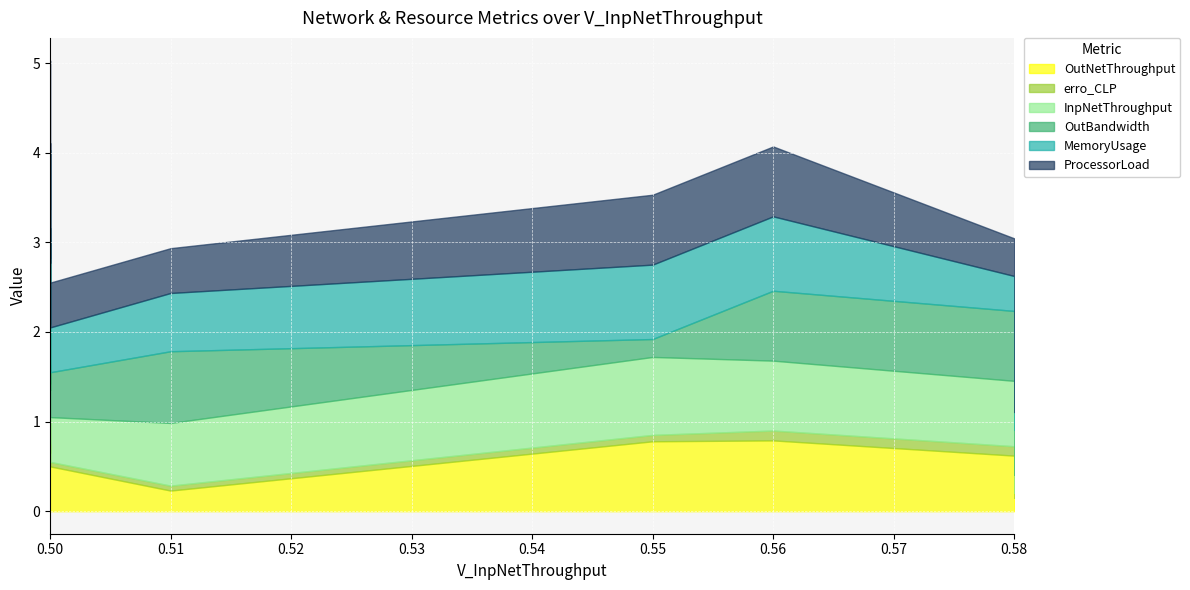

How many interior local valleys does the OutBandwidth series have?

3